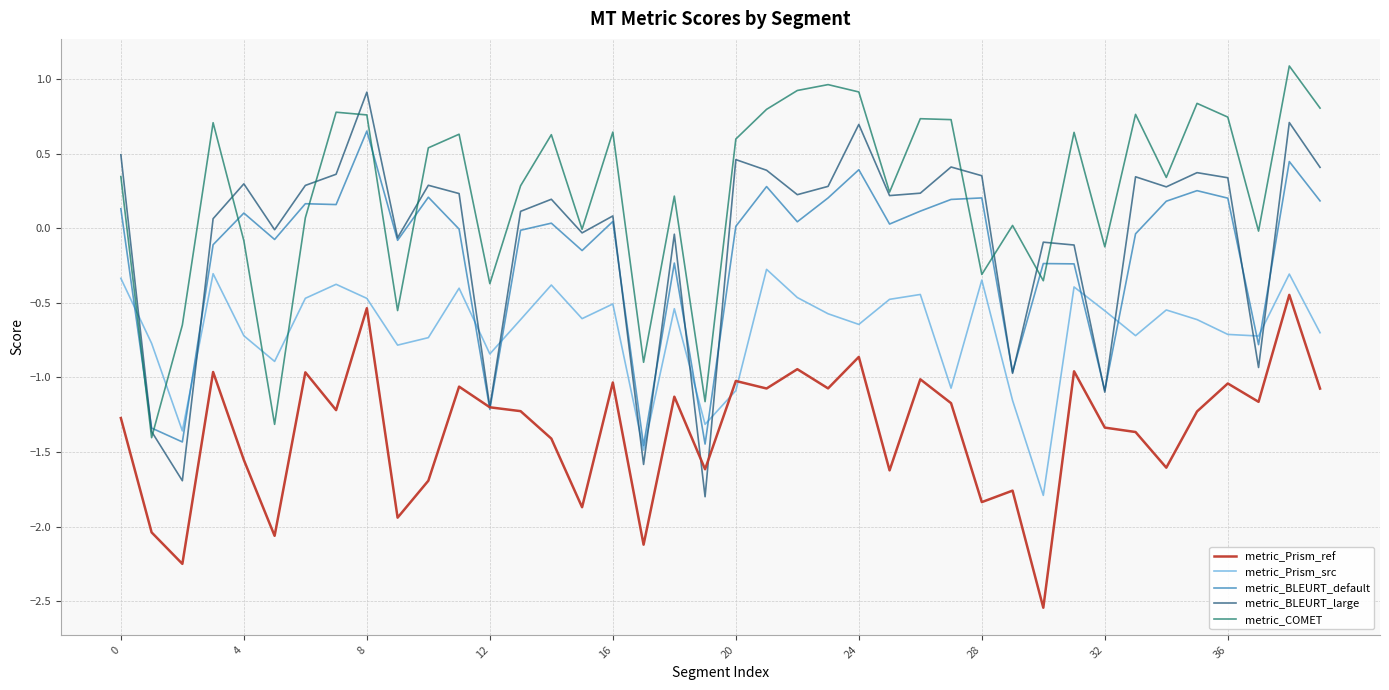

Rank the series by their maximum value, from lowest to highest.

metric_Prism_ref, metric_Prism_src, metric_BLEURT_default, metric_BLEURT_large, metric_COMET